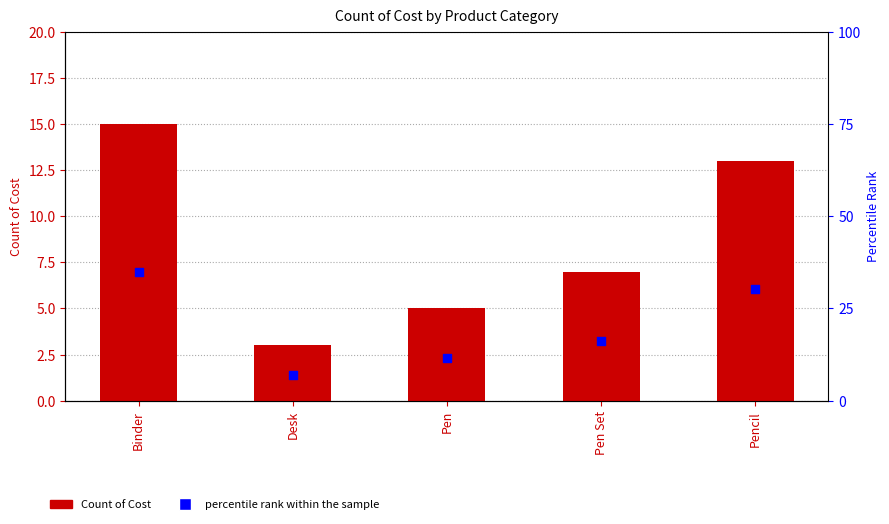

Which series has the largest total across all categories?

percentile rank within the sample